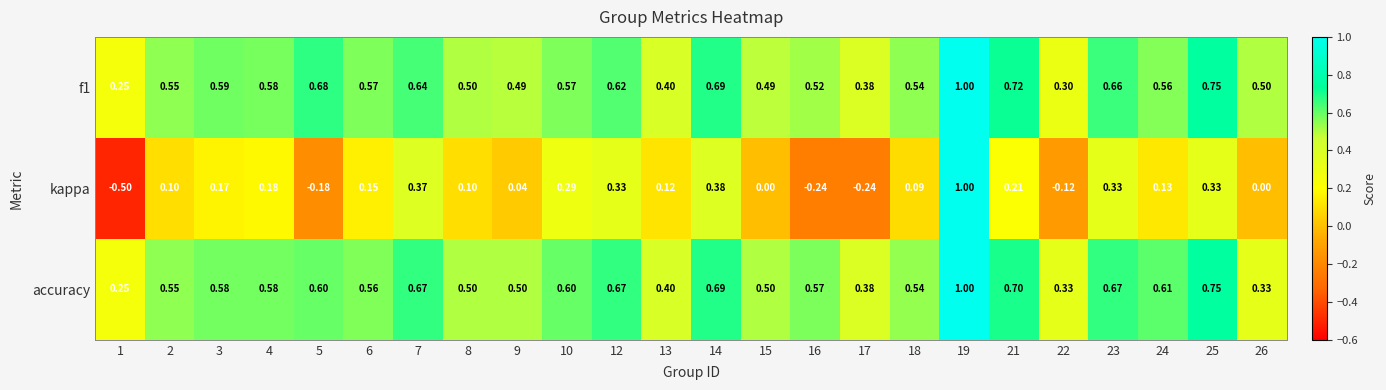

Which series has the widest spread of values?

kappa